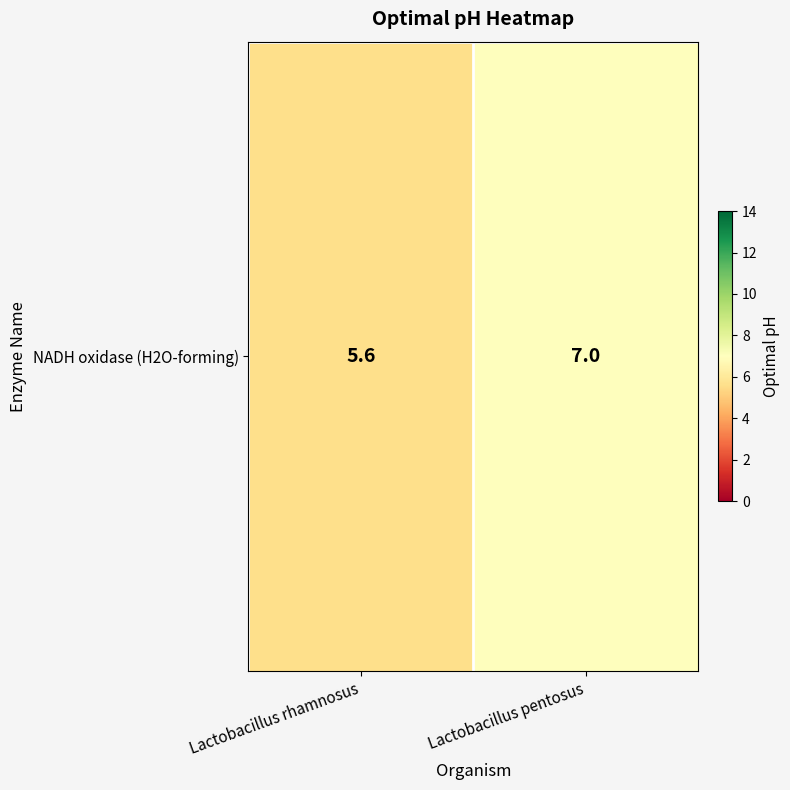

Rank the categories by value from highest to lowest.

Lactobacillus pentosus, Lactobacillus rhamnosus